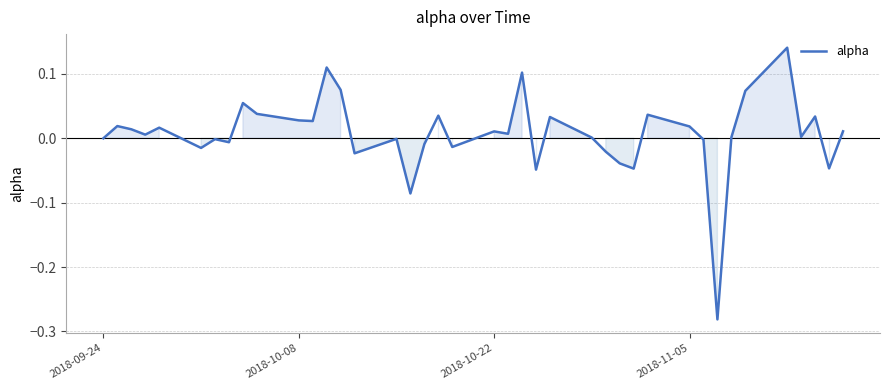

What is the difference between the maximum and minimum values?

0.4